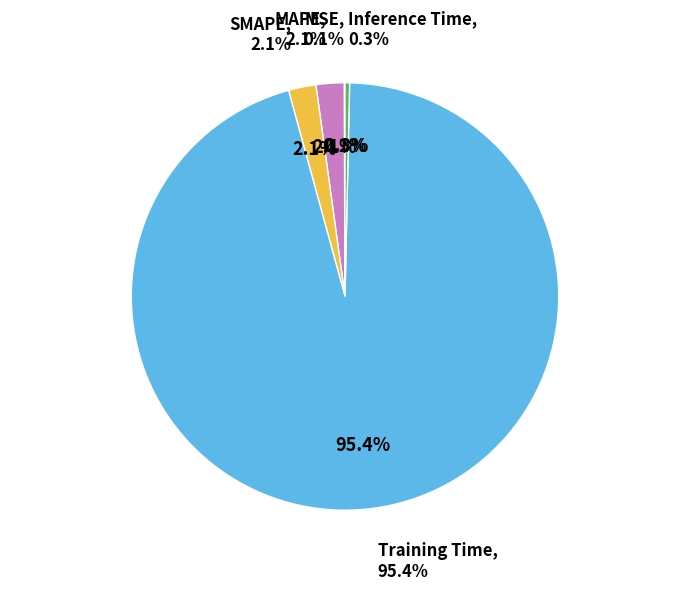

What is the smallest slice in the pie chart?

MSE